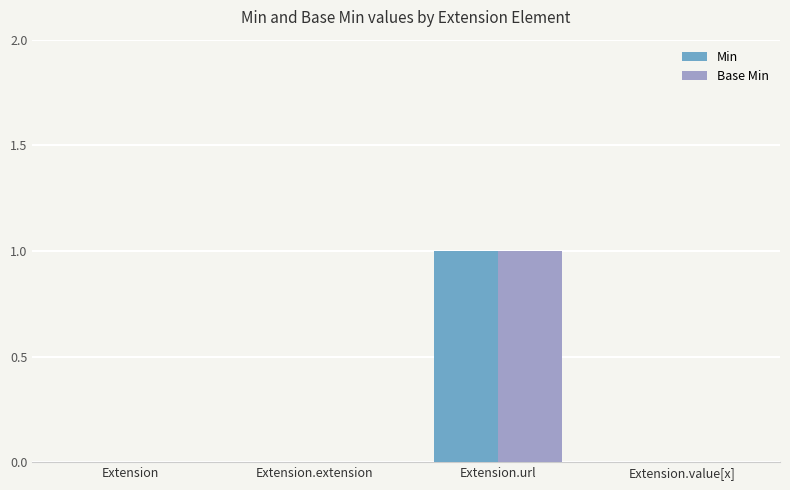

How many groups of bars are there?

4